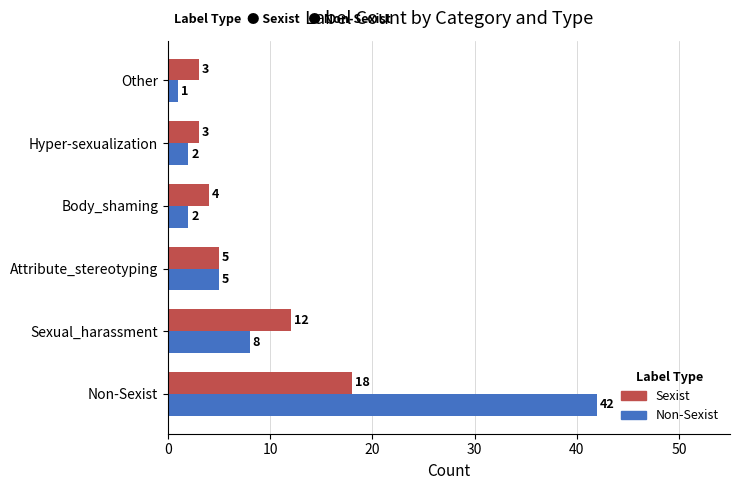

What is the sum of all Non-Sexist values?

60